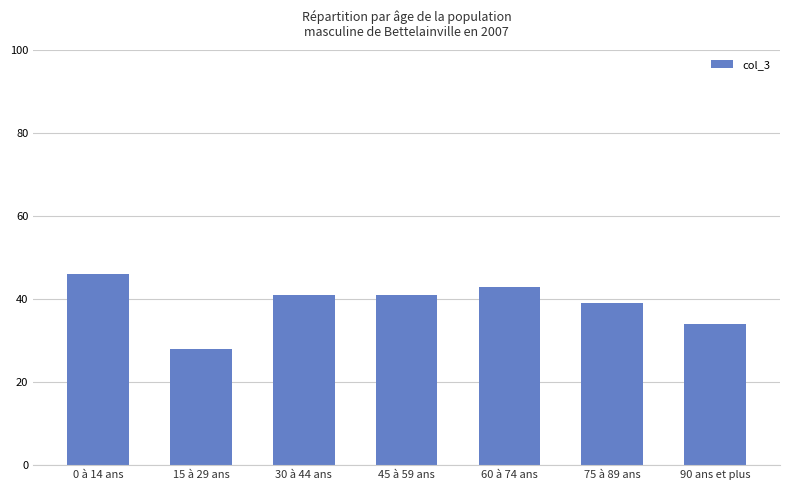

Are the bars horizontal?

No